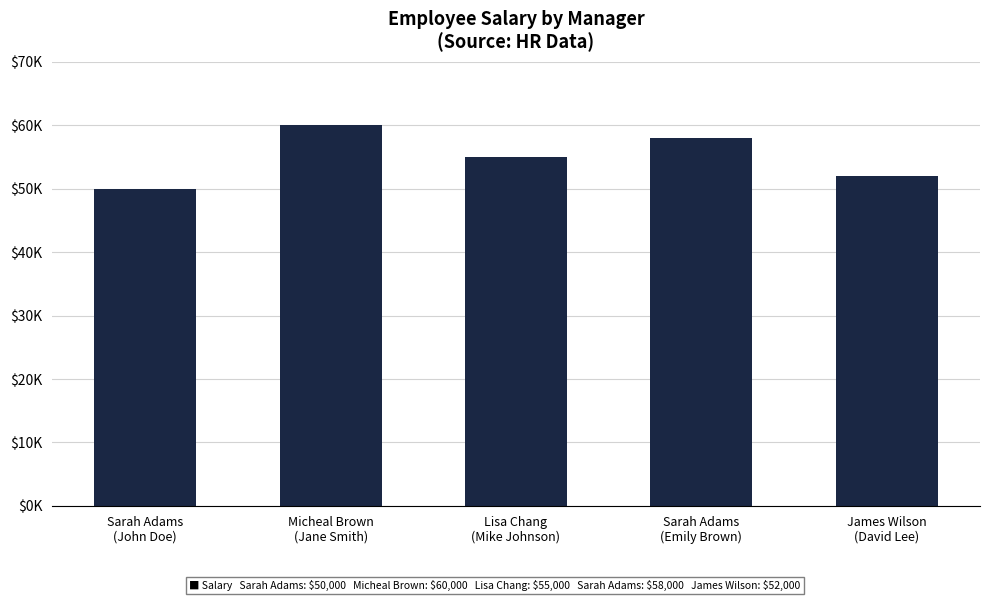

Are the bars horizontal?

No